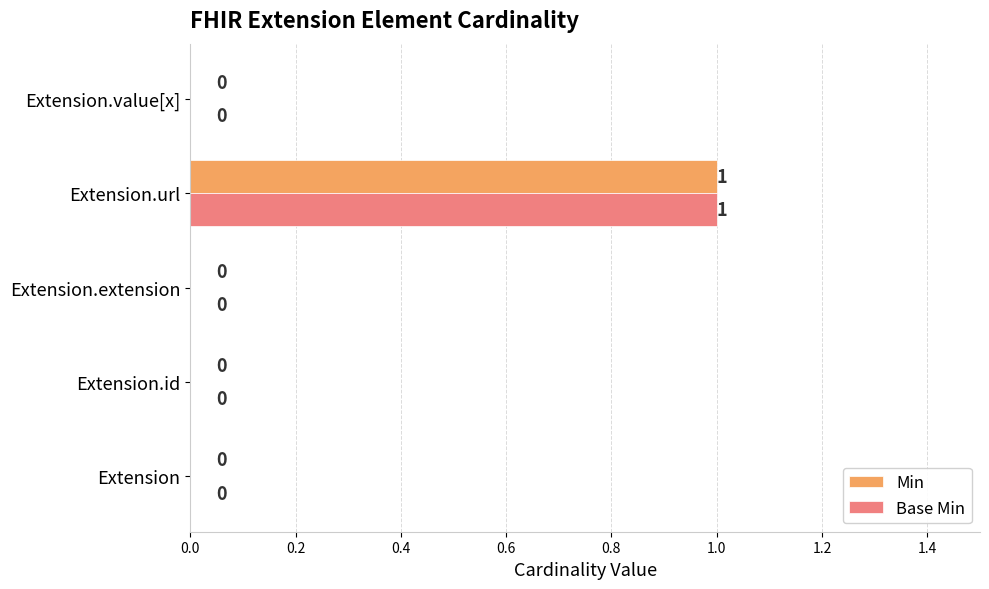

How many values in Base Min are above zero?

1